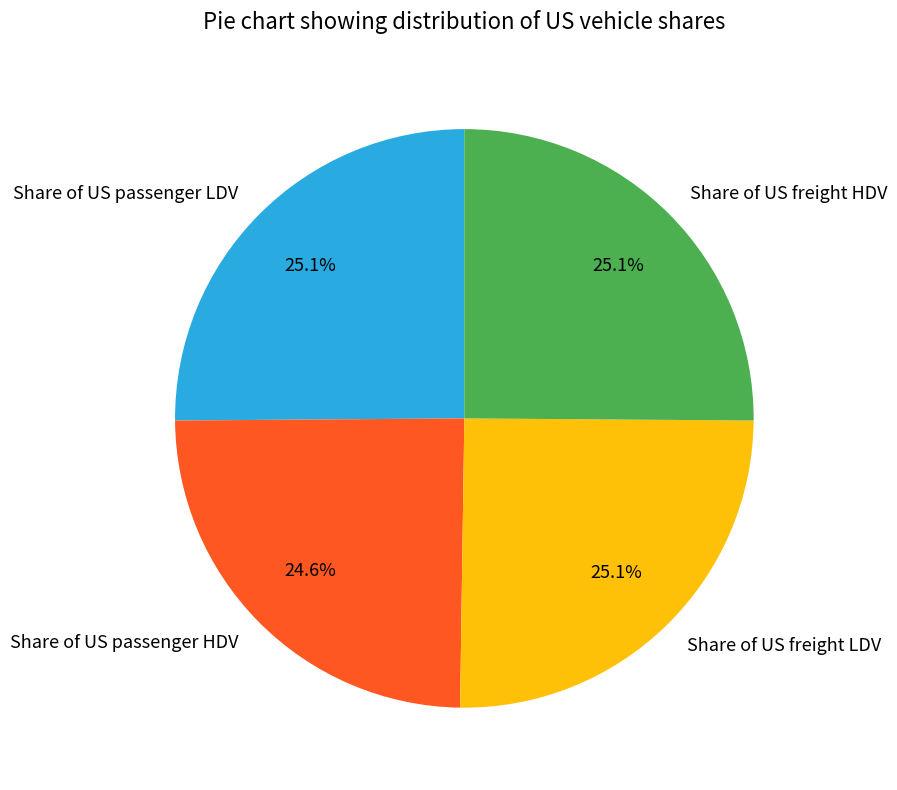

What portion of the pie excludes Share of US freight LDV?

74.9%